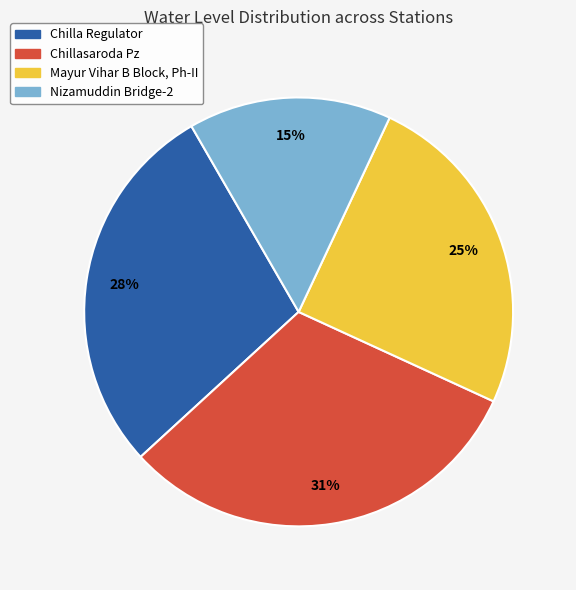

Combined, do Mayur Vihar B Block, Ph-II and Chillasaroda Pz account for over 50%?

Yes